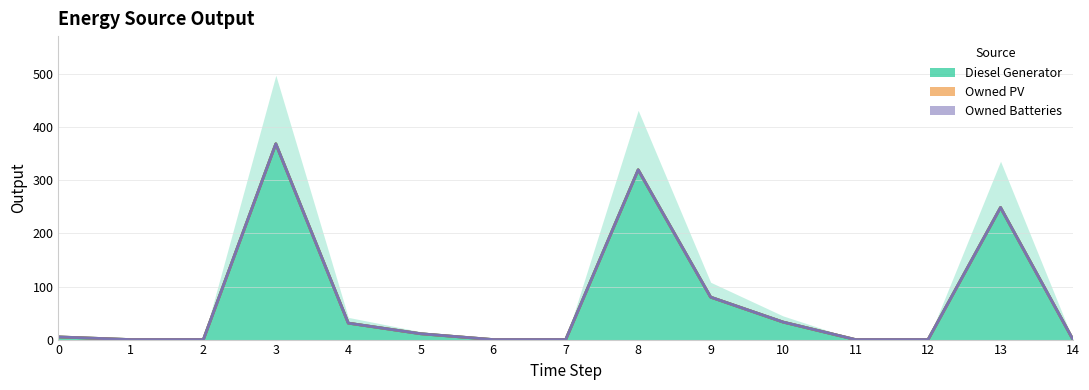

Does the chart have visible grid lines?

Yes